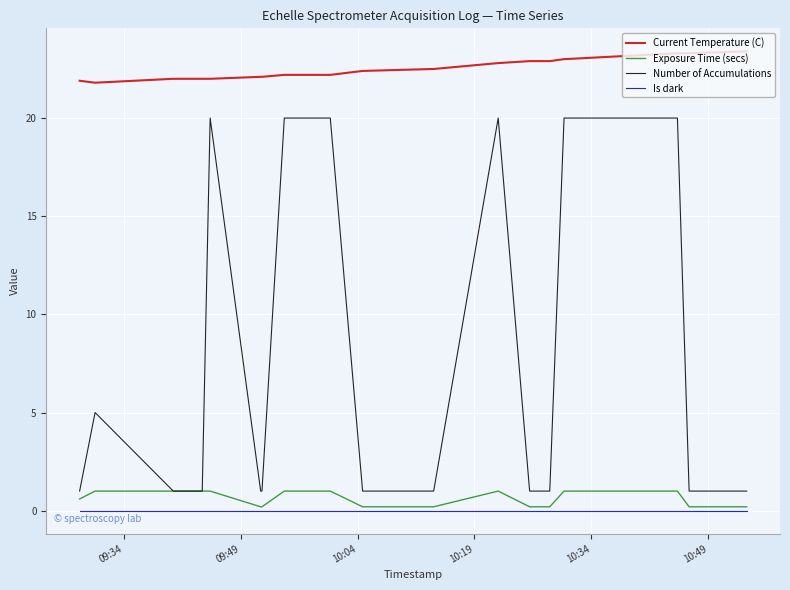

True or false: Current Temperature (C) and Exposure Time (secs) cross at least once.

False